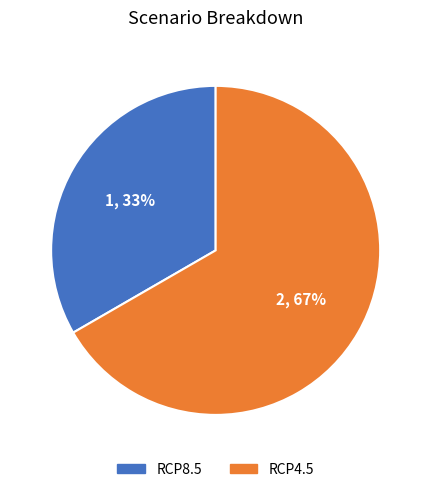

How many slices are in this pie chart?

2